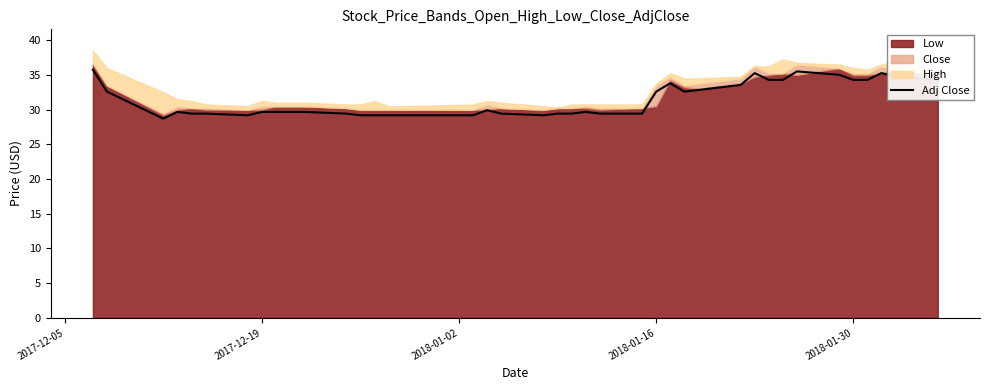

Reading left to right, list all the values displayed in this chart.

35.8	32.6	28.7	29.7	29.4	29.4	29.2	29.7	29.7	29.7	29.7	29.4	29.2	29.2	29.2	29.2	29.2	29.9	29.4	29.2	29.4	29.4	29.7	29.4	29.4	32.6	33.8	32.6	32.8	33.6	35.3	34.3	34.3	35.5	35.0	34.3	34.3	35.3	34.8	34.3